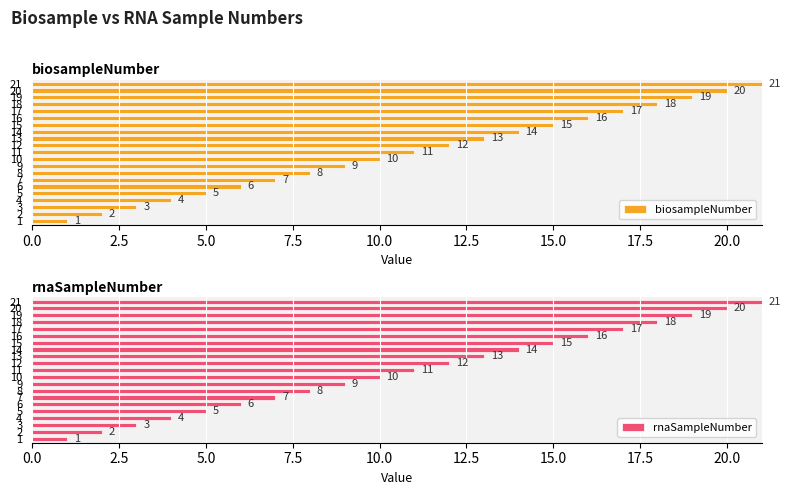

What is the sum of all biosampleNumber values?

231